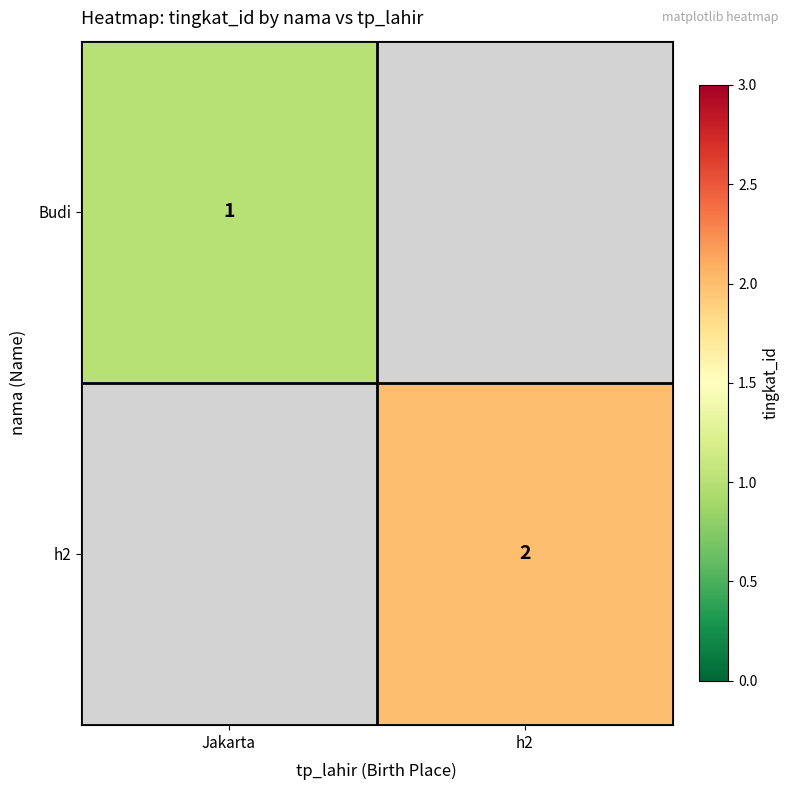

How many data points does each series have?

2